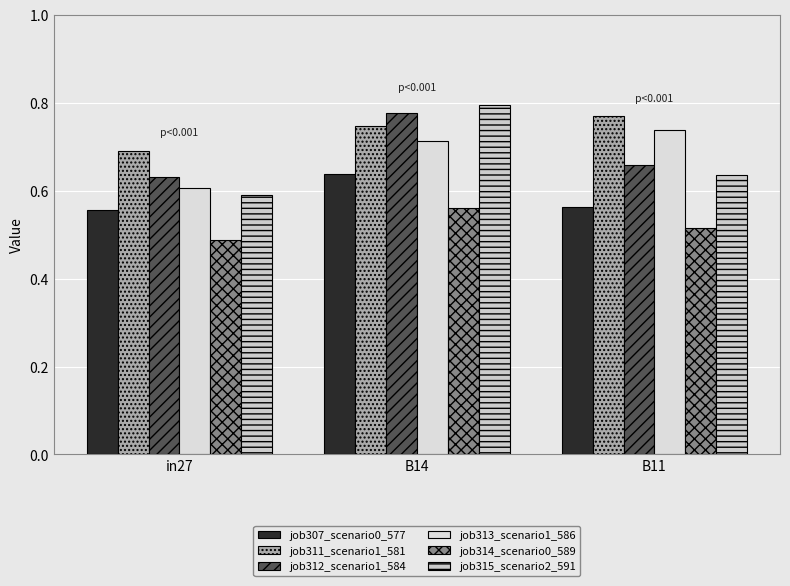

Reading left to right, transcribe all the data shown in this chart.

job307_scenario0_577: in27=0.6	B14=0.6	B11=0.6
job311_scenario1_581: in27=0.7	B14=0.7	B11=0.8
job312_scenario1_584: in27=0.6	B14=0.8	B11=0.7
job313_scenario1_586: in27=0.6	B14=0.7	B11=0.7
job314_scenario0_589: in27=0.5	B14=0.6	B11=0.5
job315_scenario2_591: in27=0.6	B14=0.8	B11=0.6